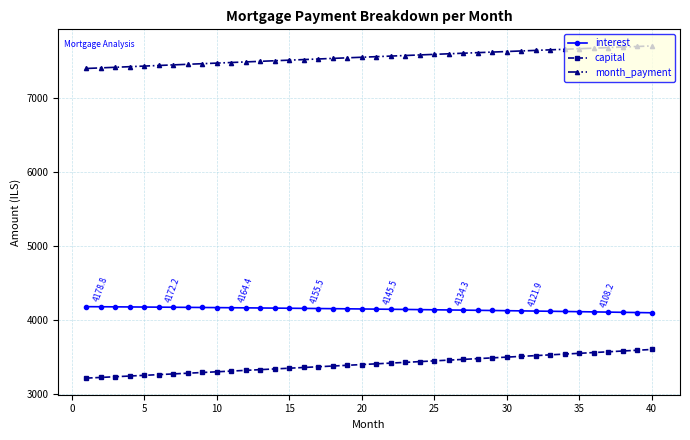

Which series has the widest spread of values?

capital